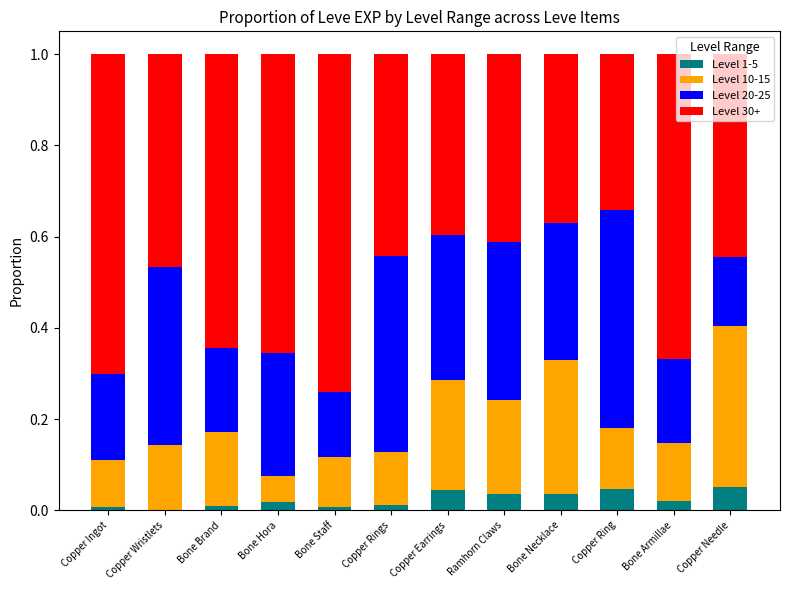

What is the total value across all series at Bone Staff?

1.0